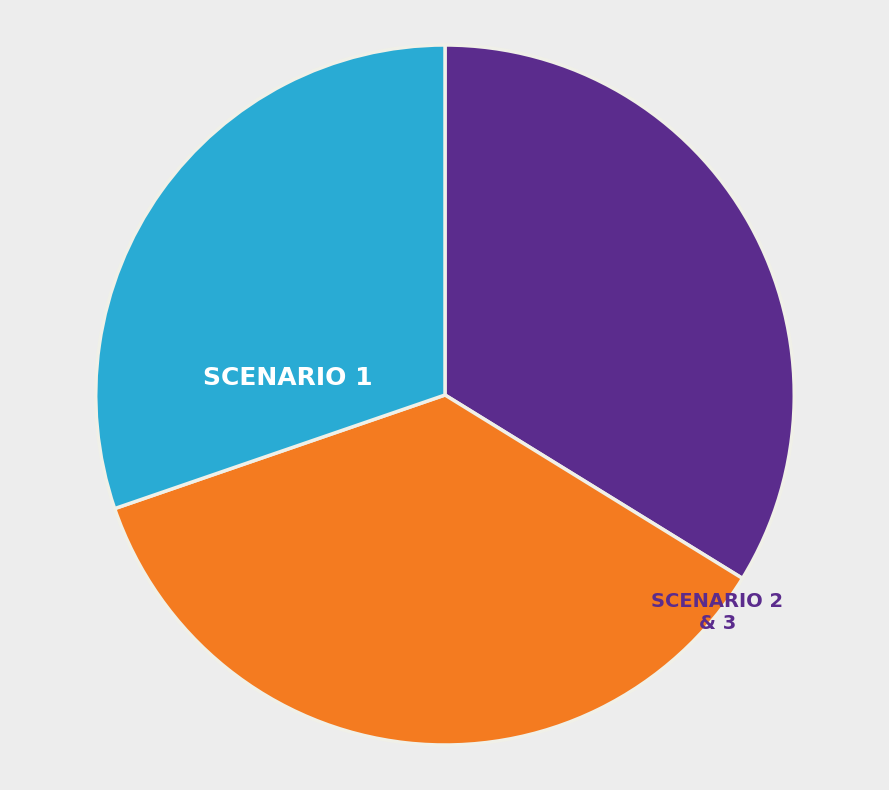

Is there a majority slice in this chart?

No